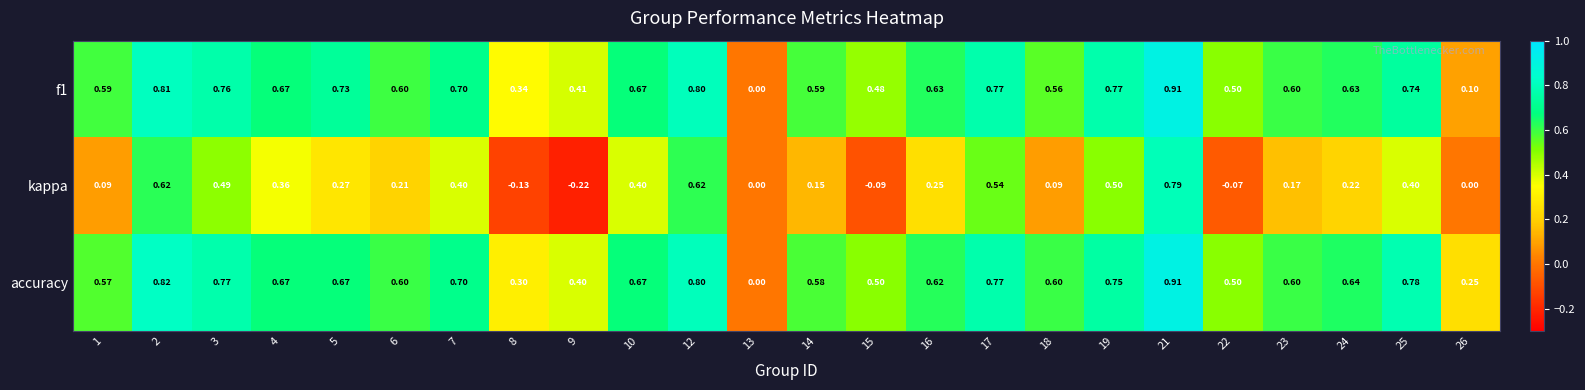

Which series has the largest range (max minus min)?

kappa